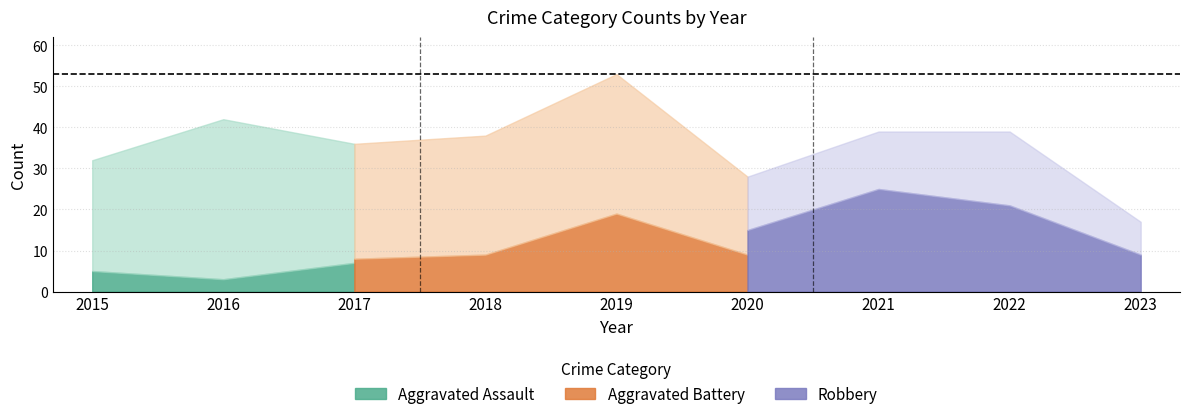

Reading left to right, extract all data points from this chart.

Aggravated Assault: 2015=5	2016=3	2017=7	2018=5	2019=5	2020=4	2021=6	2022=4	2023=2
Aggravated Battery: 2015=3	2016=2	2017=8	2018=9	2019=19	2020=9	2021=8	2022=13	2023=5
Robbery: 2015=24	2016=37	2017=21	2018=22	2019=27	2020=15	2021=25	2022=21	2023=9
Total: 2015=32	2016=42	2017=36	2018=38	2019=53	2020=28	2021=39	2022=39	2023=17